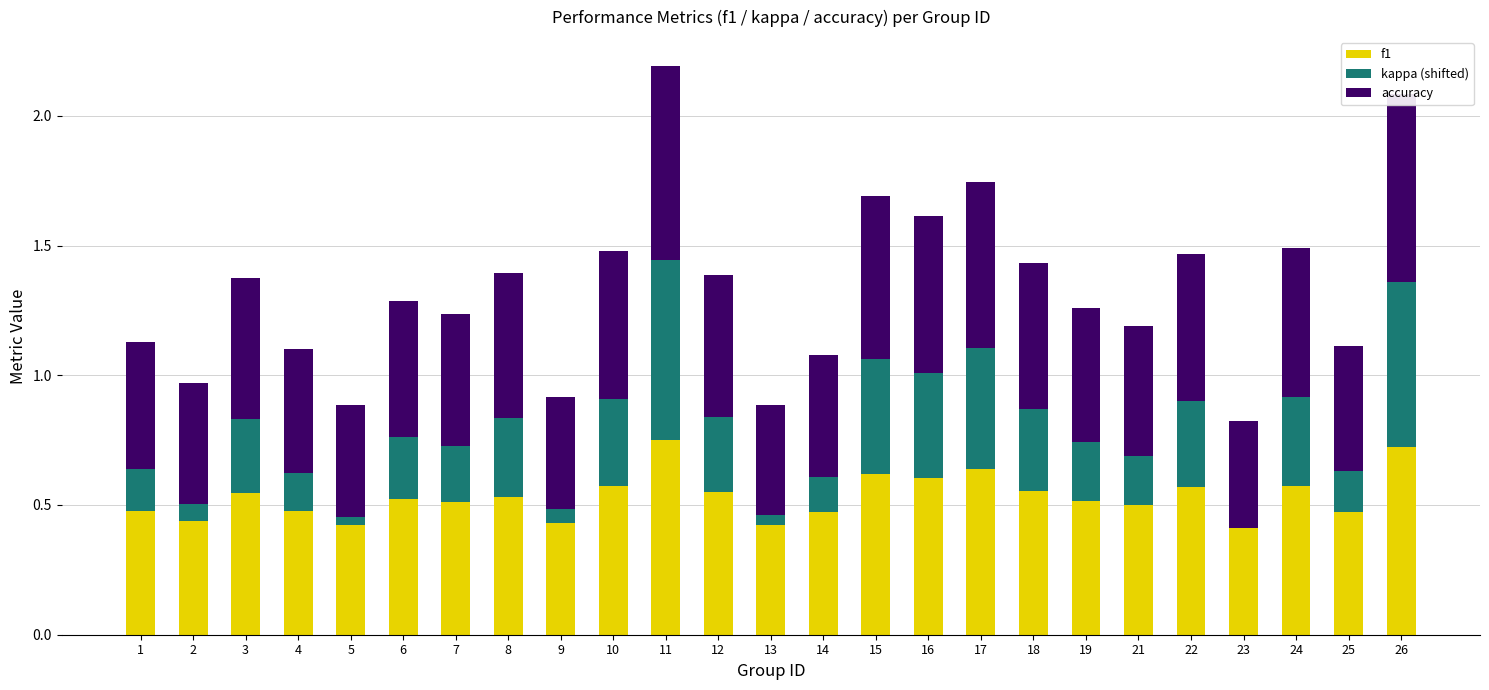

The value of f1 at 4 is 0.5. True or false?

True